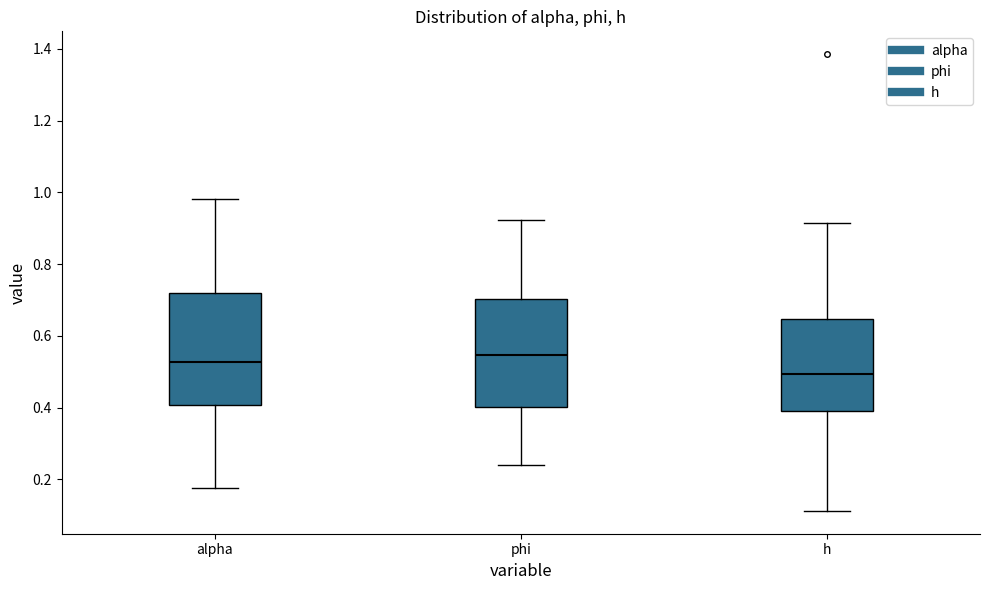

Reading left to right, transcribe this box plot: for each box, give where its median line is, the range the box spans, and where its two whiskers end, as read against the y-axis. The values are not printed on the chart, so give them approximately, as read against the axis.

alpha: median 0.52, box 0.40 to 0.72, whiskers 0.18 to 0.98
phi: median 0.54, box 0.40 to 0.70, whiskers 0.24 to 0.92
h: median 0.50, box 0.38 to 0.64, whiskers 0.12 to 0.92